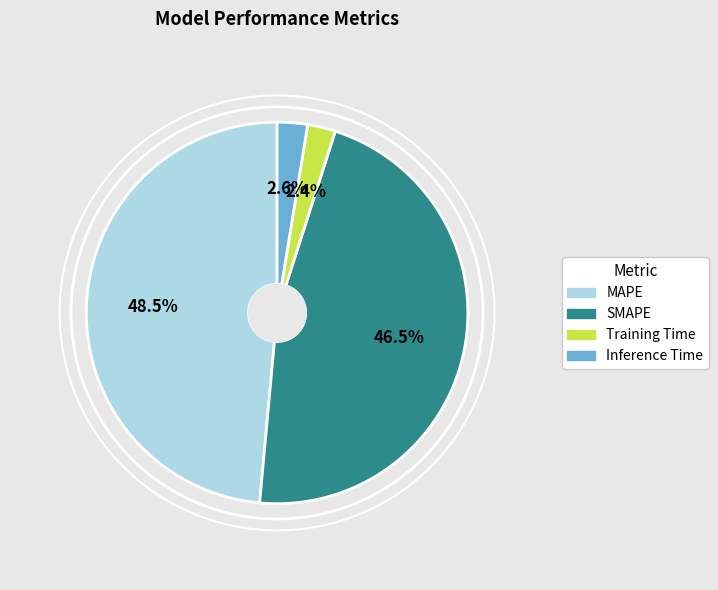

Which has a higher value, Inference Time or SMAPE?

SMAPE